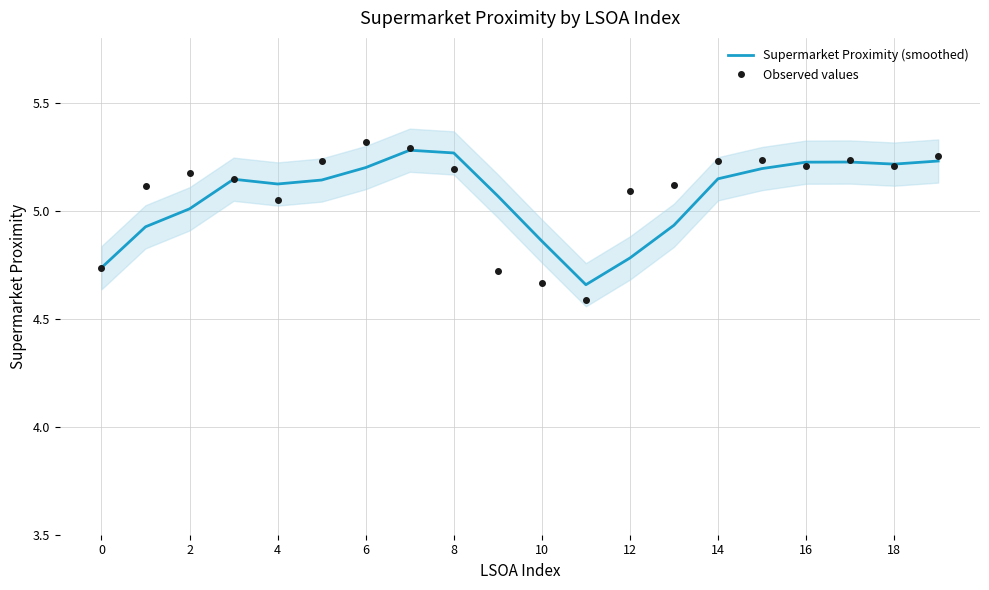

Does the chart display data point markers on the line(s)?

No